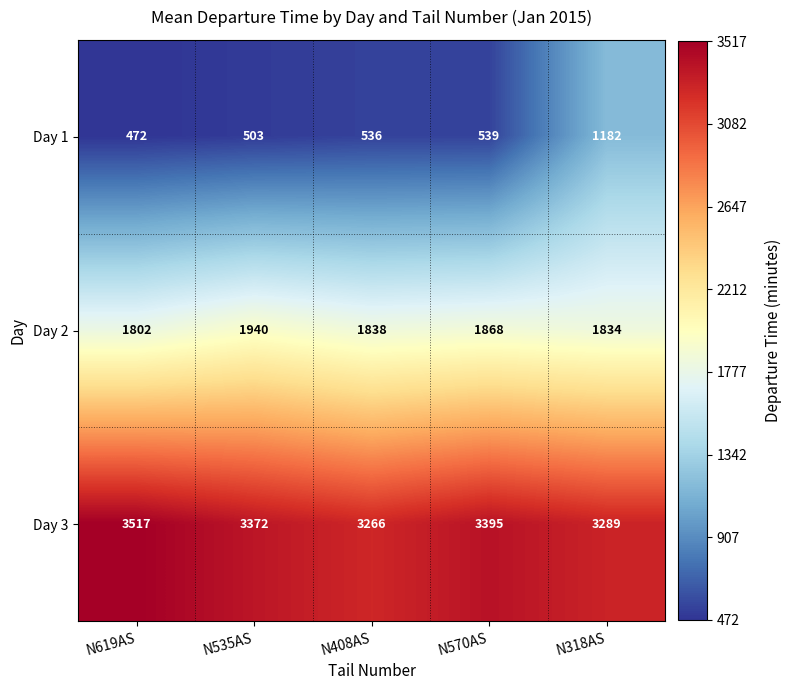

Reading left to right, what are all the values shown in this chart?

Day 1: 472	503	536	539	1182
Day 2: 1802	1940	1838	1868	1834
Day 3: 3517	3372	3266	3395	3289